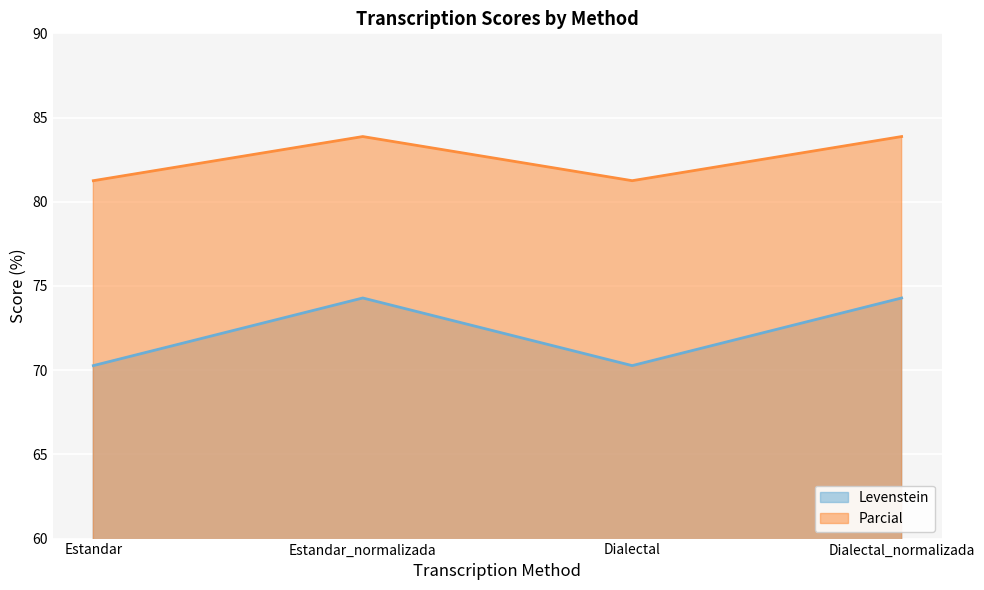

At how many categories does at least one series exceed 82?

2